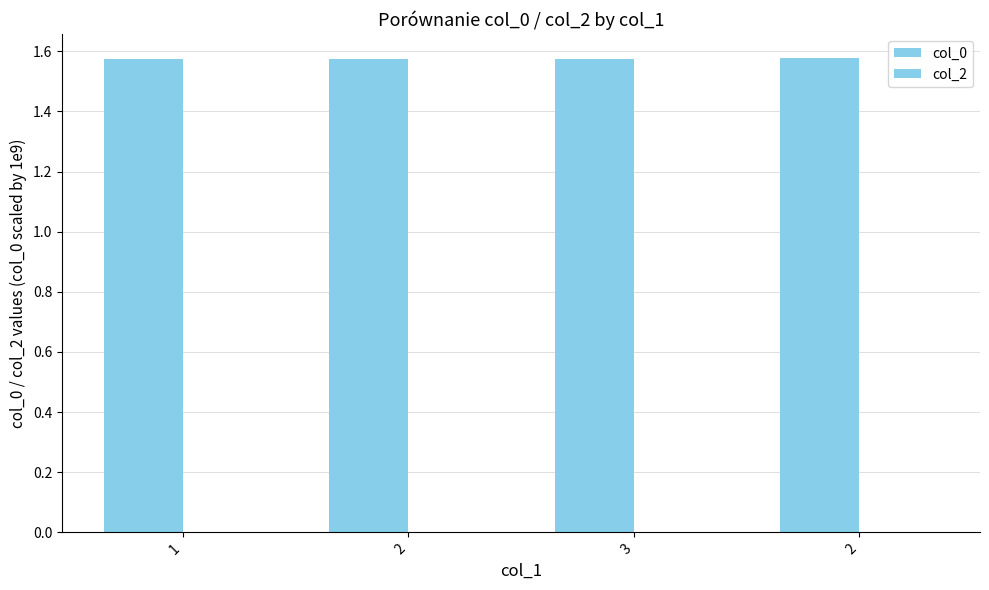

Reading right to left, list all the values displayed in this chart.

col_0: 2=1.6	3=1.6	2=1.6	1=1.6
col_2: 2=0.0	3=0.0	2=0.0	1=0.0